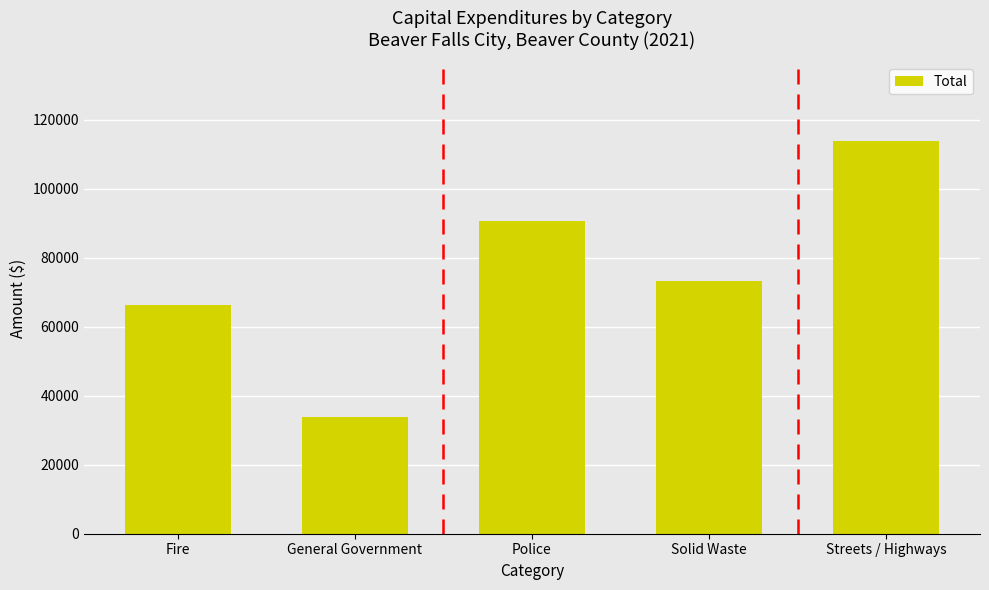

Are the bars horizontal?

No